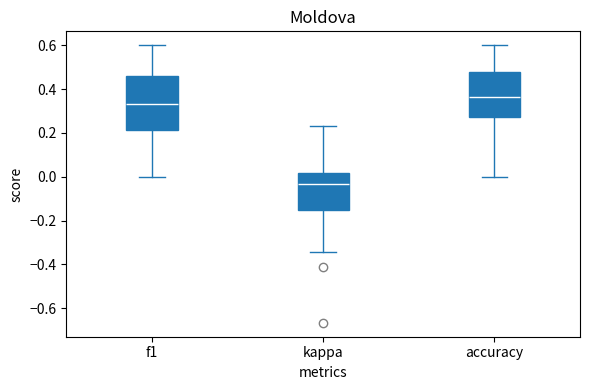

Reading left to right, transcribe this box plot: for each box, give where its median line is, the range the box spans, and where its two whiskers end, as read against the y-axis. The values are not printed on the chart, so give them approximately, as read against the axis.

f1: median 0.34, box 0.22 to 0.46, whiskers 0.00 to 0.60
kappa: median -0.04, box -0.16 to 0.02, whiskers -0.34 to 0.24
accuracy: median 0.36, box 0.28 to 0.48, whiskers 0.00 to 0.60